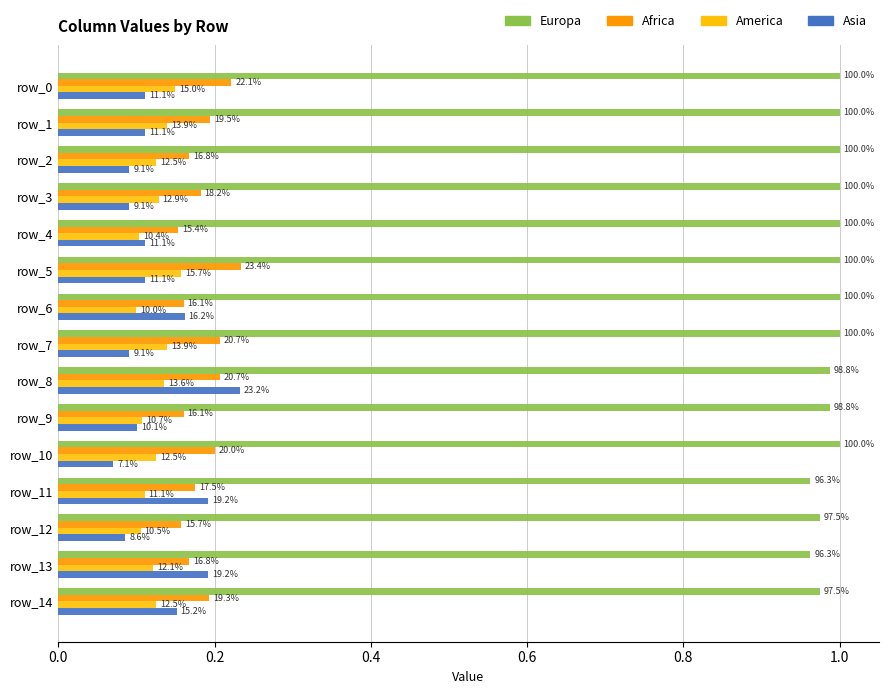

At which category is the sum across all series the highest?

8